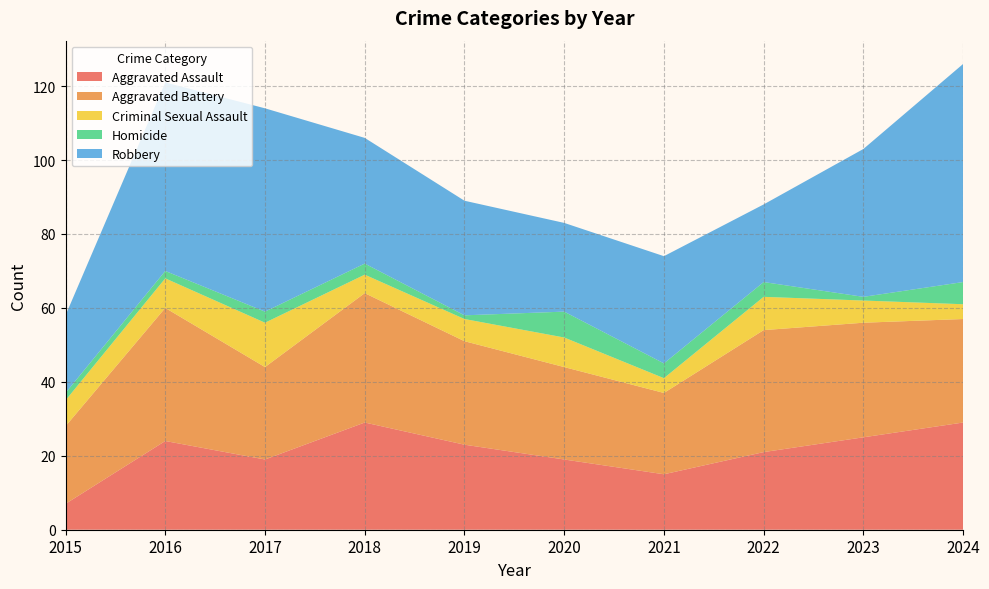

Reading right to left, what are all the values shown in this chart?

Aggravated Assault: 29	25	21	15	19	23	29	19	24	7
Aggravated Battery: 28	31	33	22	25	28	35	25	36	21
Criminal Sexual Assault: 4	6	9	4	8	6	5	12	8	7
Homicide: 6	1	4	4	7	1	3	3	2	2
Robbery: 59	40	21	29	24	31	34	55	51	21